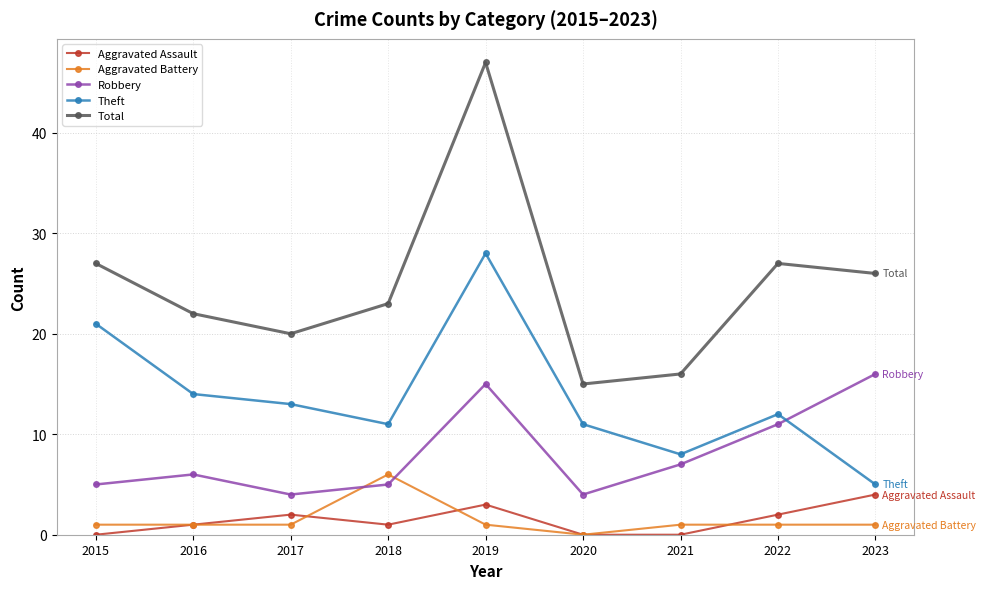

Reading left to right, transcribe all the data shown in this chart.

Aggravated Assault: 2015=0	2016=1	2017=2	2018=1	2019=3	2020=0	2021=0	2022=2	2023=4
Aggravated Battery: 2015=1	2016=1	2017=1	2018=6	2019=1	2020=0	2021=1	2022=1	2023=1
Robbery: 2015=5	2016=6	2017=4	2018=5	2019=15	2020=4	2021=7	2022=11	2023=16
Theft: 2015=21	2016=14	2017=13	2018=11	2019=28	2020=11	2021=8	2022=12	2023=5
Total: 2015=27	2016=22	2017=20	2018=23	2019=47	2020=15	2021=16	2022=27	2023=26